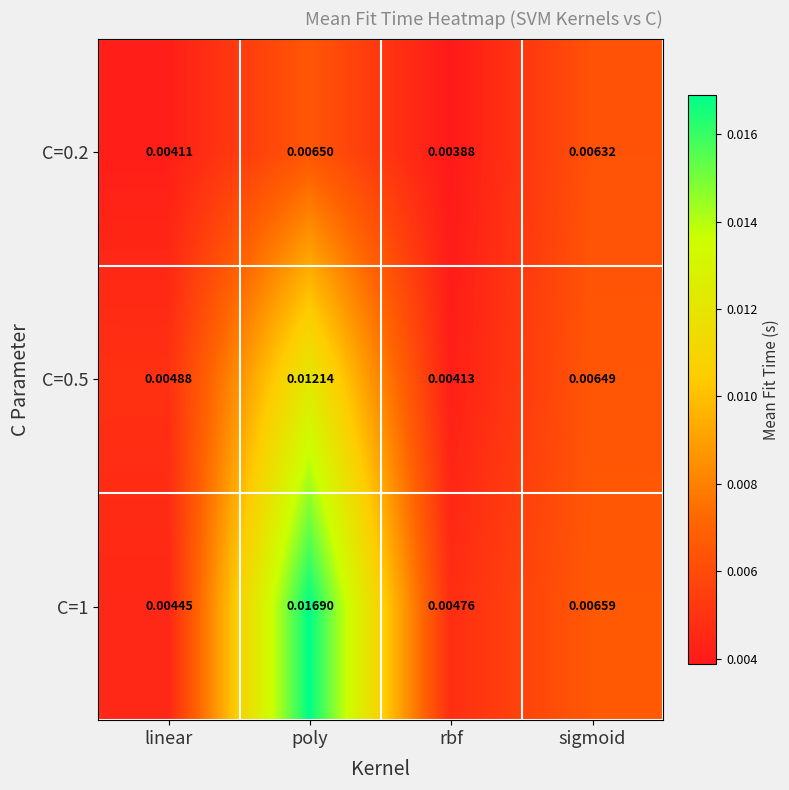

Which category has the lowest value across all series?

rbf